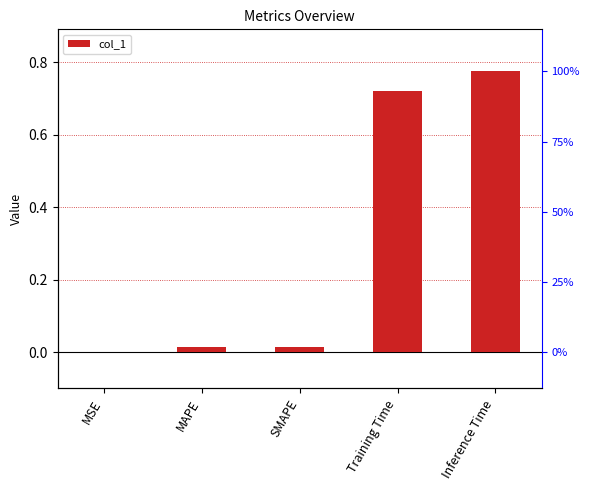

What is the label of the 1st bar from the right?

Inference Time